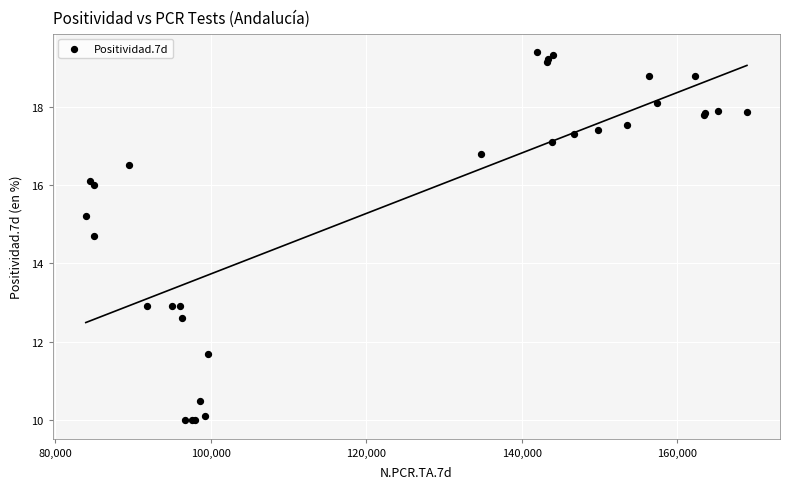

What Y value in the scatter plot is closest to 14?

14.7